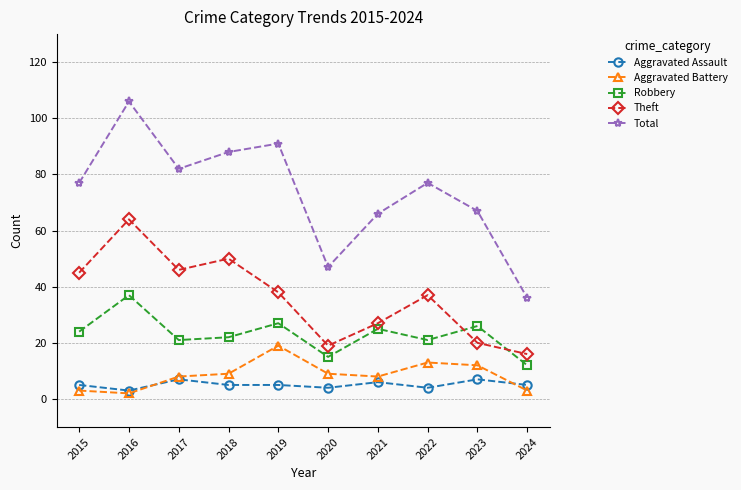

Rank the series by their maximum value, from lowest to highest.

Aggravated Assault, Aggravated Battery, Robbery, Theft, Total